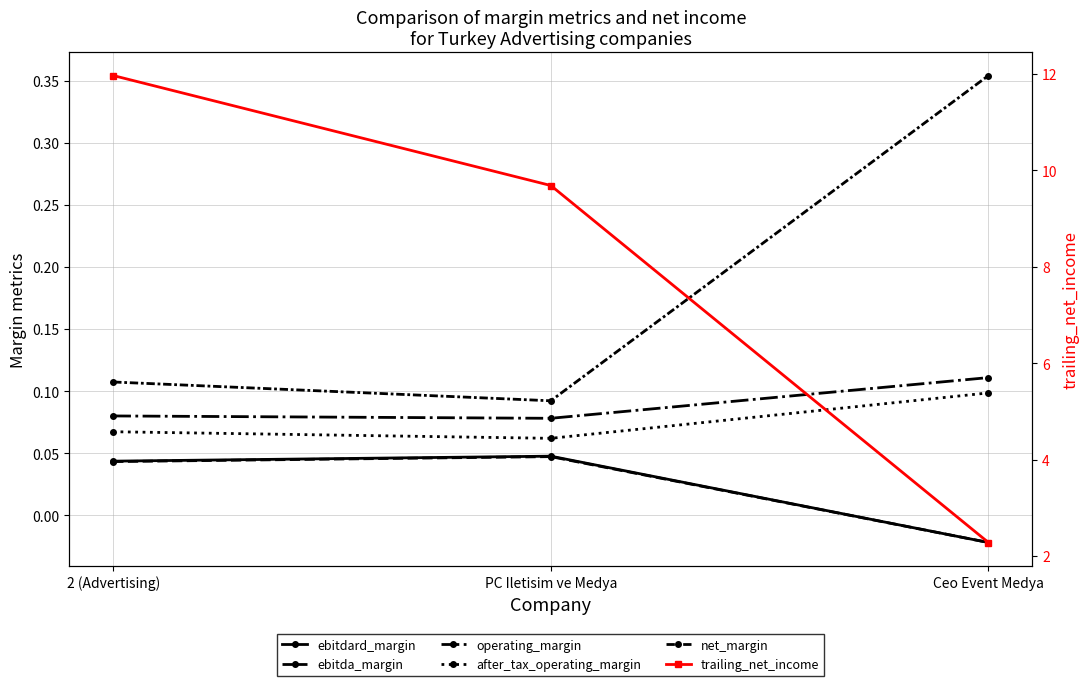

Rank the series by their maximum value, from lowest to highest.

ebitda_margin, ebitdard_margin, after_tax_operating_margin, operating_margin, net_margin, trailing_net_income